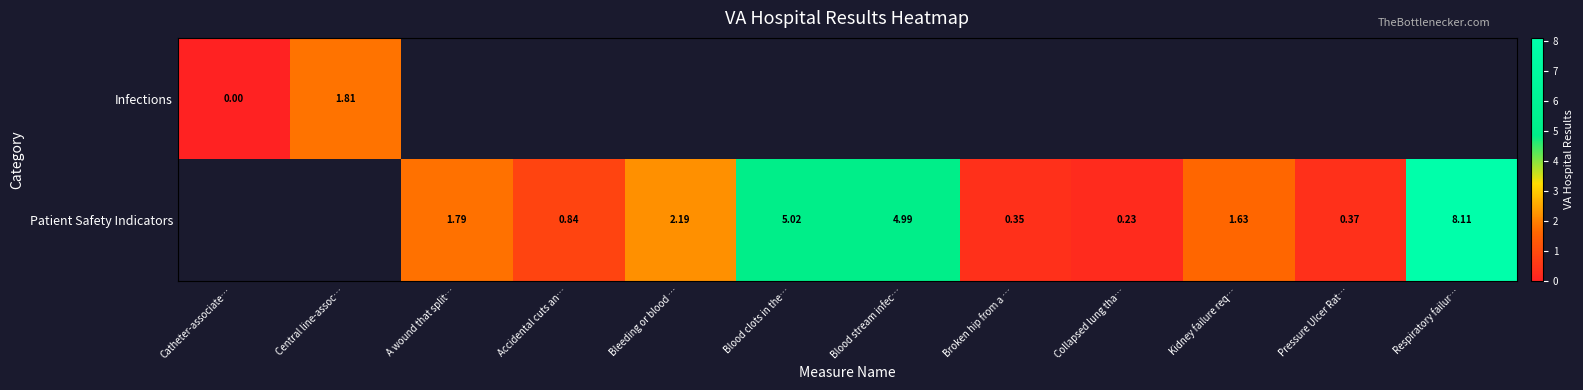

What is the difference between the Patient Safety Indicators values at Pressure Ulcer Rat… and Collapsed lung tha…?

0.1